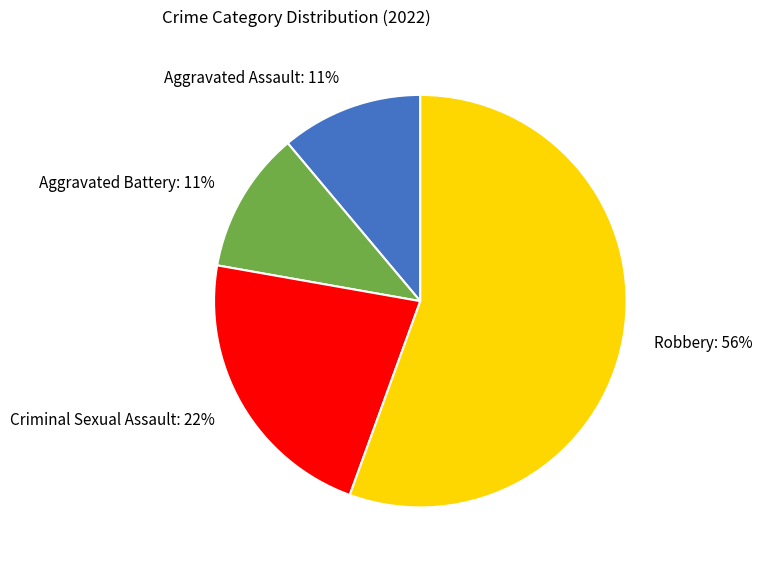

Combined, do Aggravated Battery and Robbery account for over 50%?

Yes